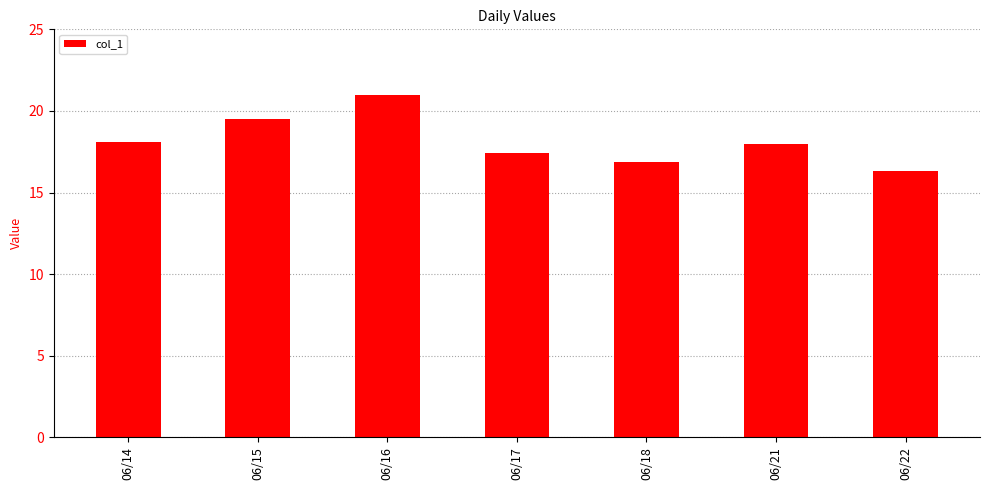

Read the value at 06/15.

19.5